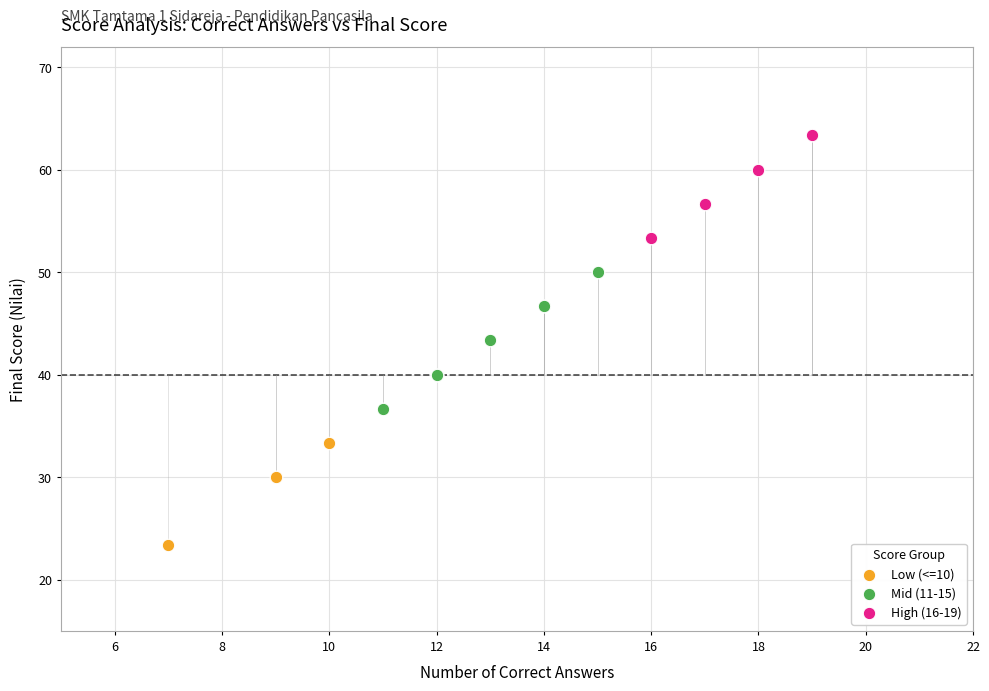

Which series reaches the maximum Y coordinate?

High (16-19)